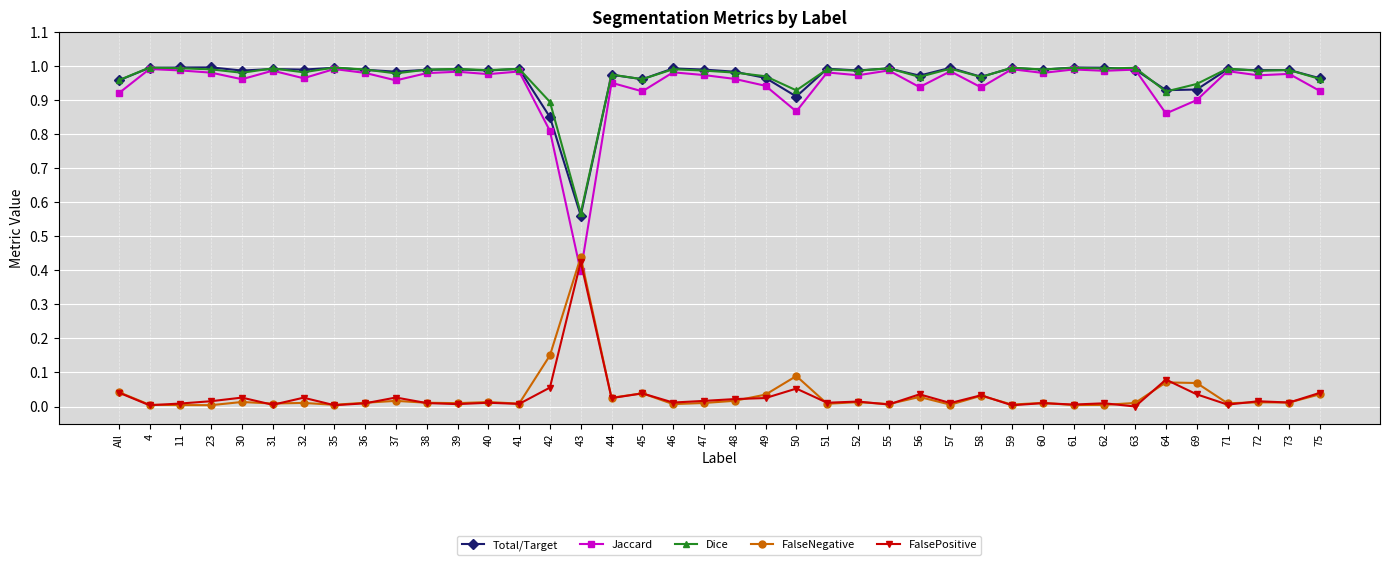

In FalseNegative, how many points are higher than both neighbors (excluding endpoints)?

13